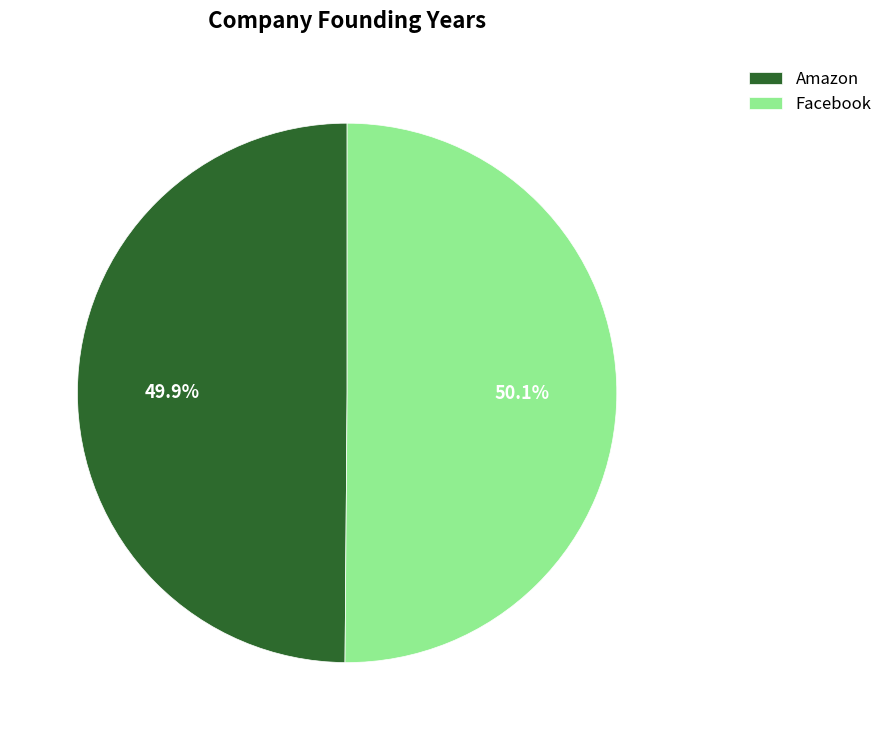

Approximately how many times larger is the value at Facebook compared to Amazon?

1.0